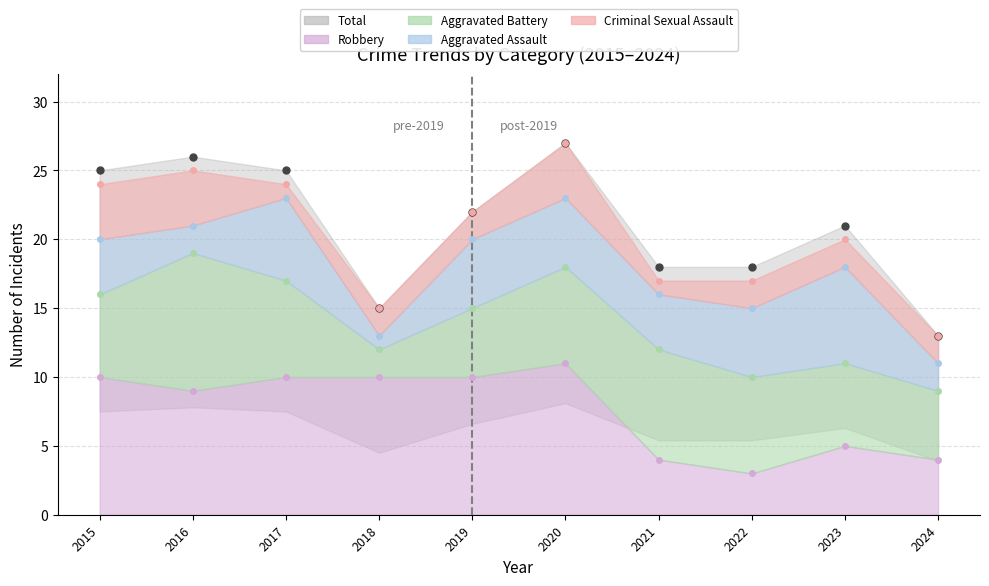

Between 2023 and 2024, which series saw the biggest shift?

Total